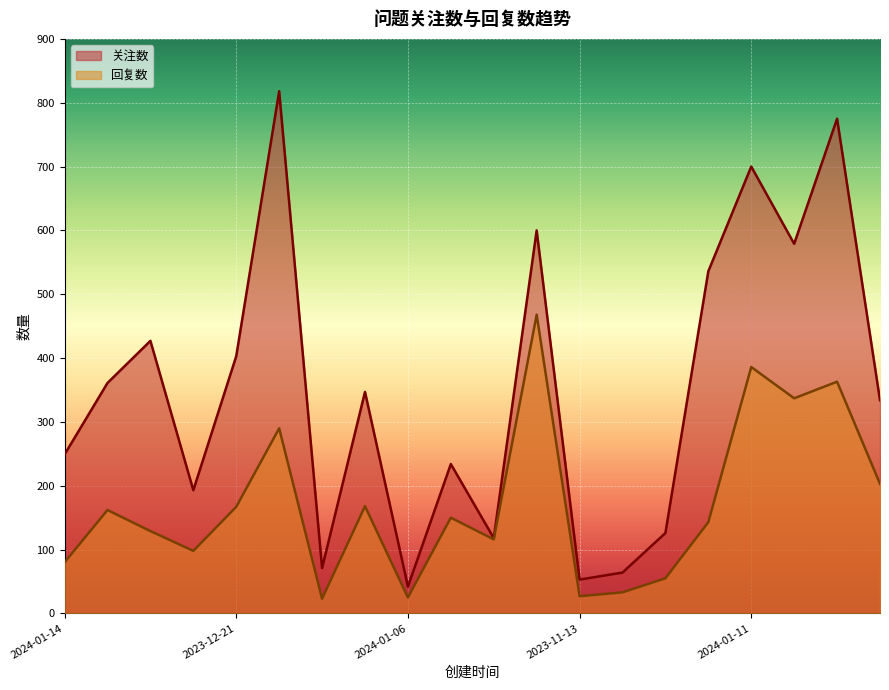

How many data points does each series have?

20